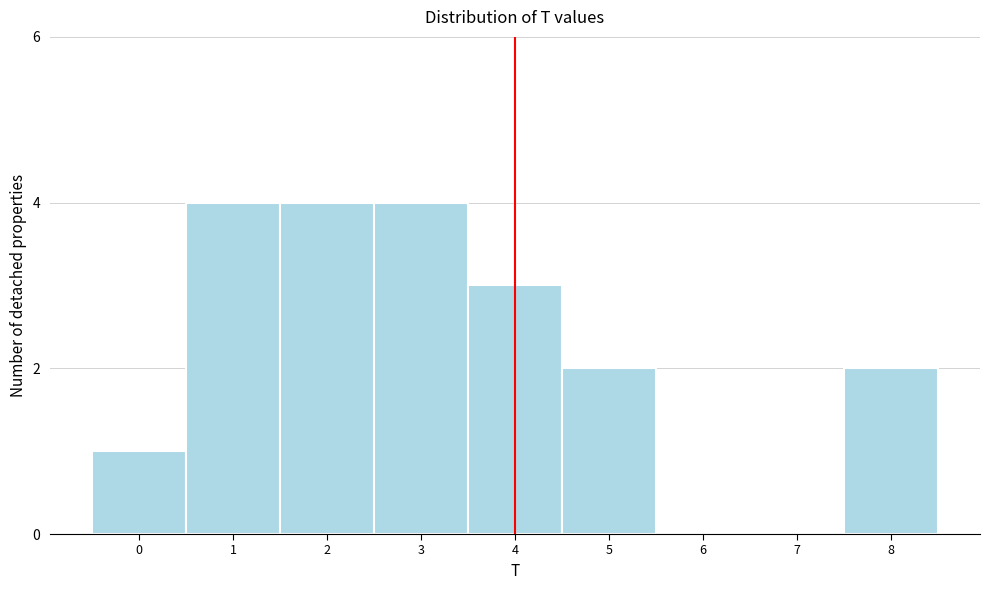

Reading left to right, list all the values displayed in this chart.

0=1	1=4	2=4	3=4	4=3	5=2	6=0	7=0	8=2